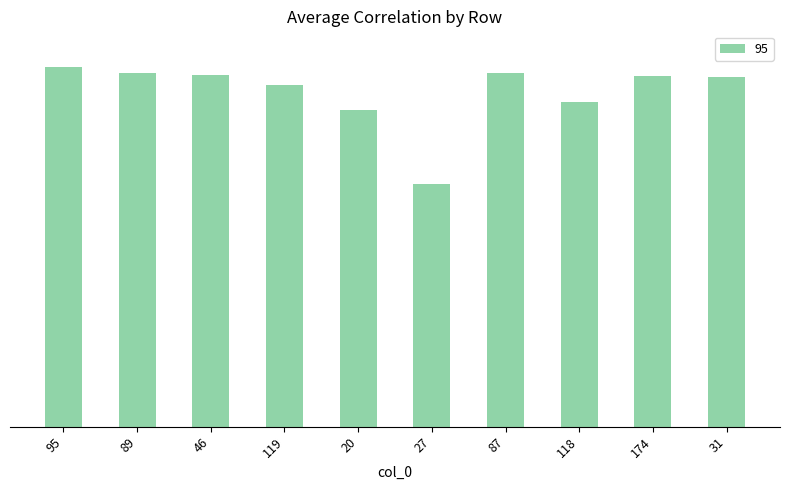

Which category has the lowest value across all series?

27